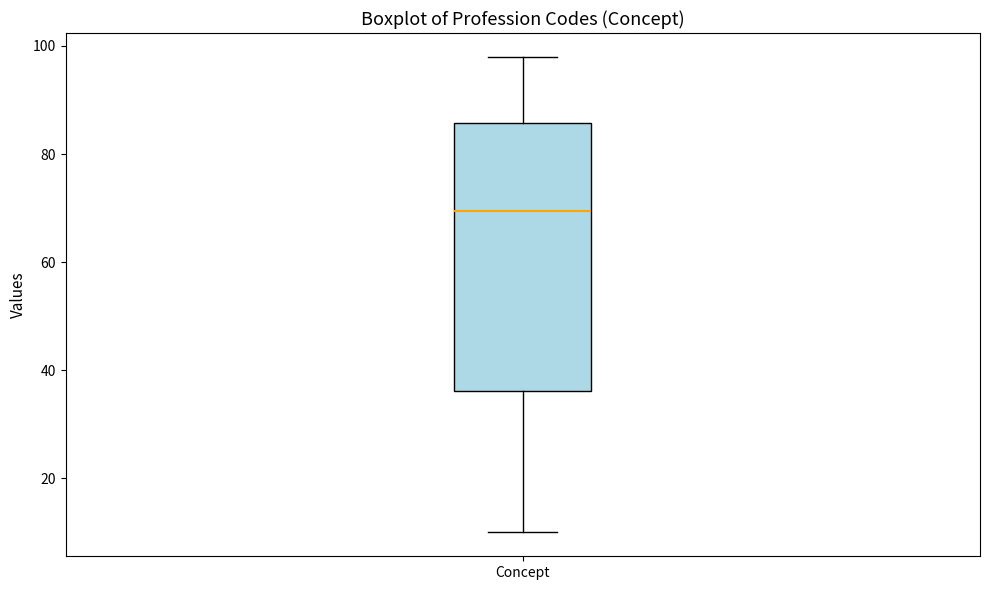

Read this box plot against the y-axis: the position of the median line, the range covered by the box, and the ends of both whiskers. The values are not printed on the chart, so give them approximately, as read against the axis.

median 70, box 36 to 86, whiskers 10 to 98